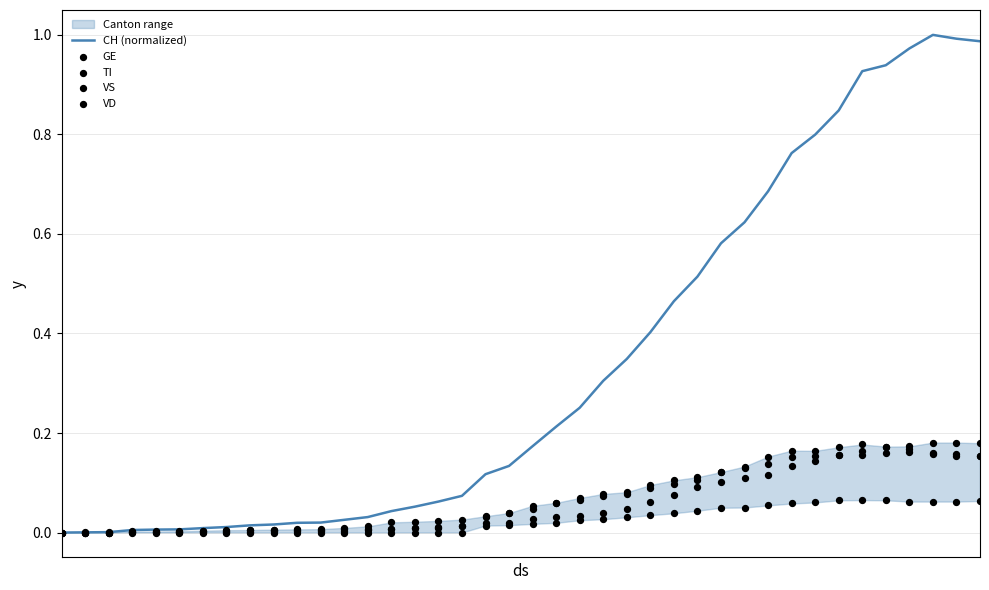

Is the value of VS at 37 greater than the value of CH (normalized) at 11?

Yes